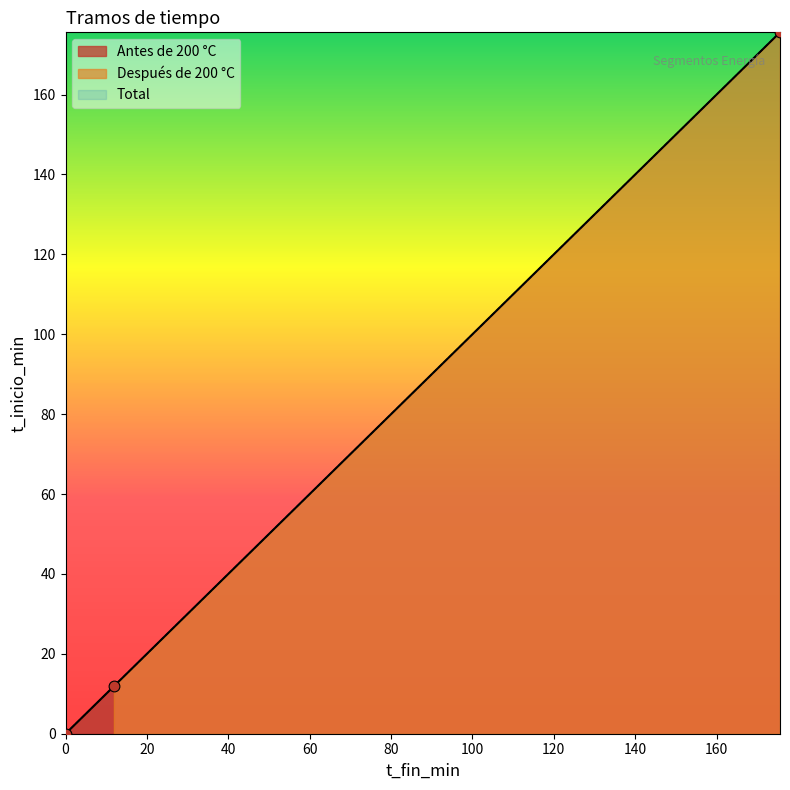

What Y value in the scatter plot is closest to 87?

11.9